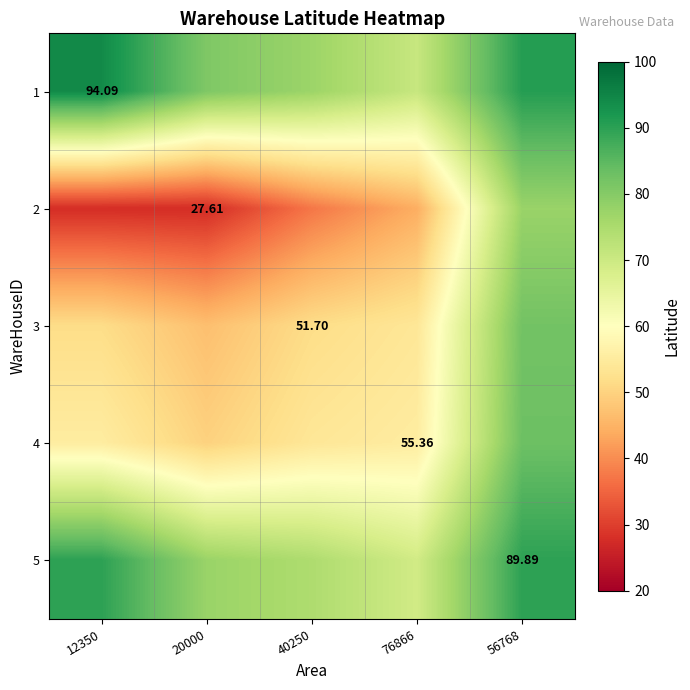

How many data points in 2 are above 37?

3